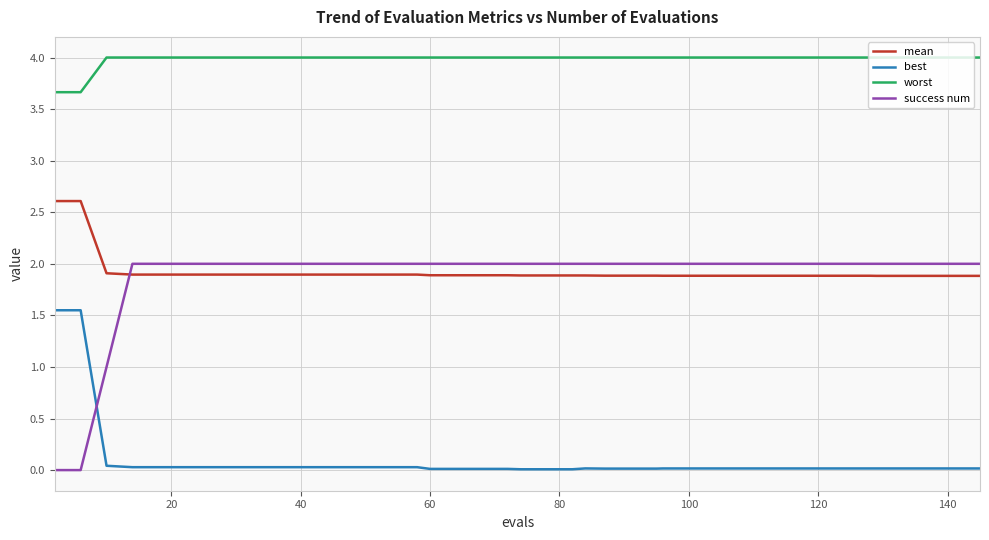

What is the average value of the best series?

0.1